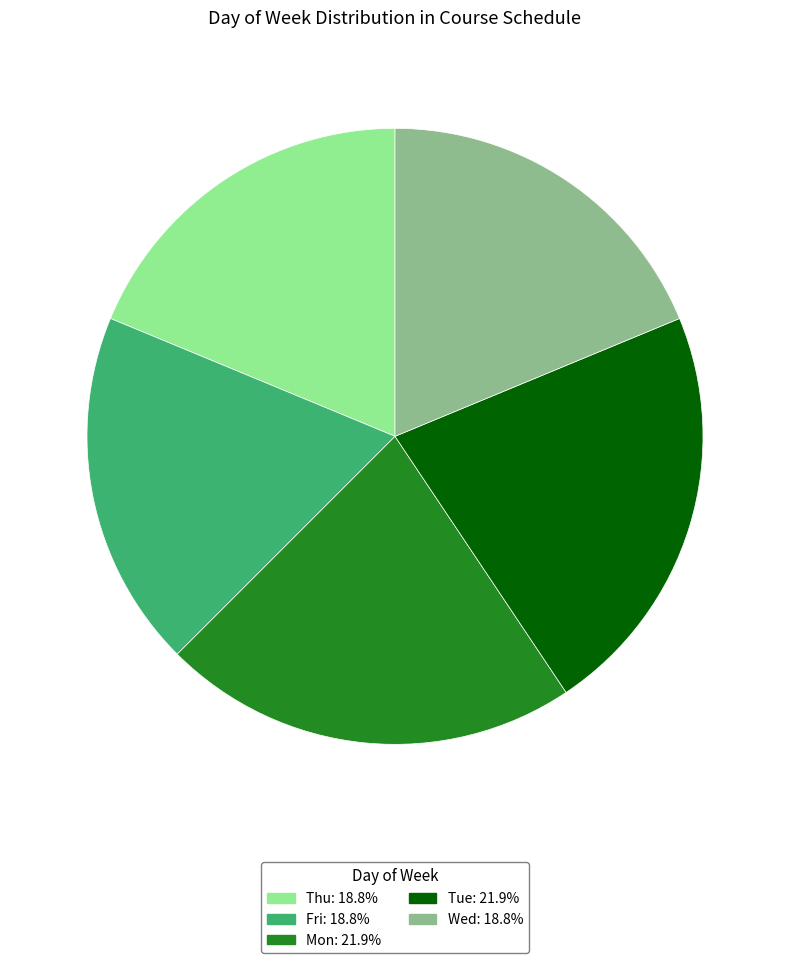

Is there any slice that represents more than half of the pie?

No